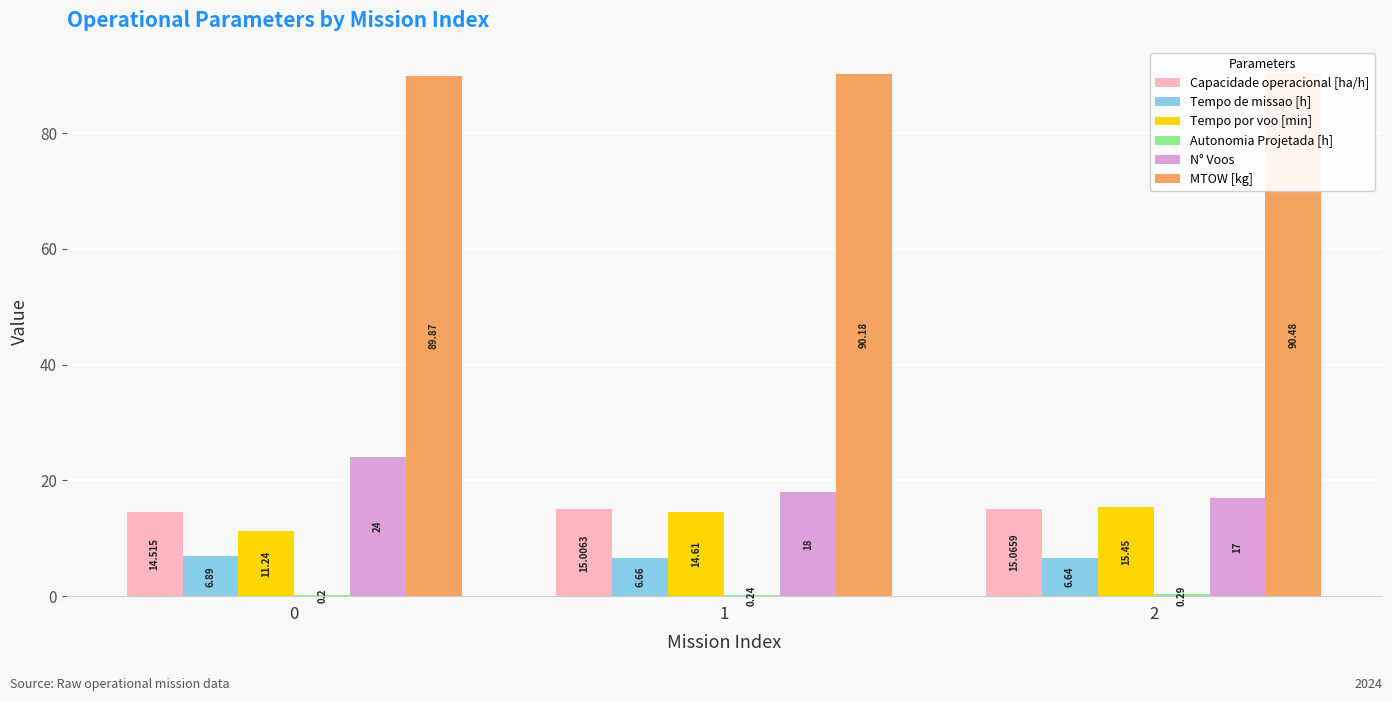

List the series in order of their peak value, highest first.

MTOW [kg], N° Voos, Tempo por voo [min], Capacidade operacional [ha/h], Tempo de missao [h], Autonomia Projetada [h]